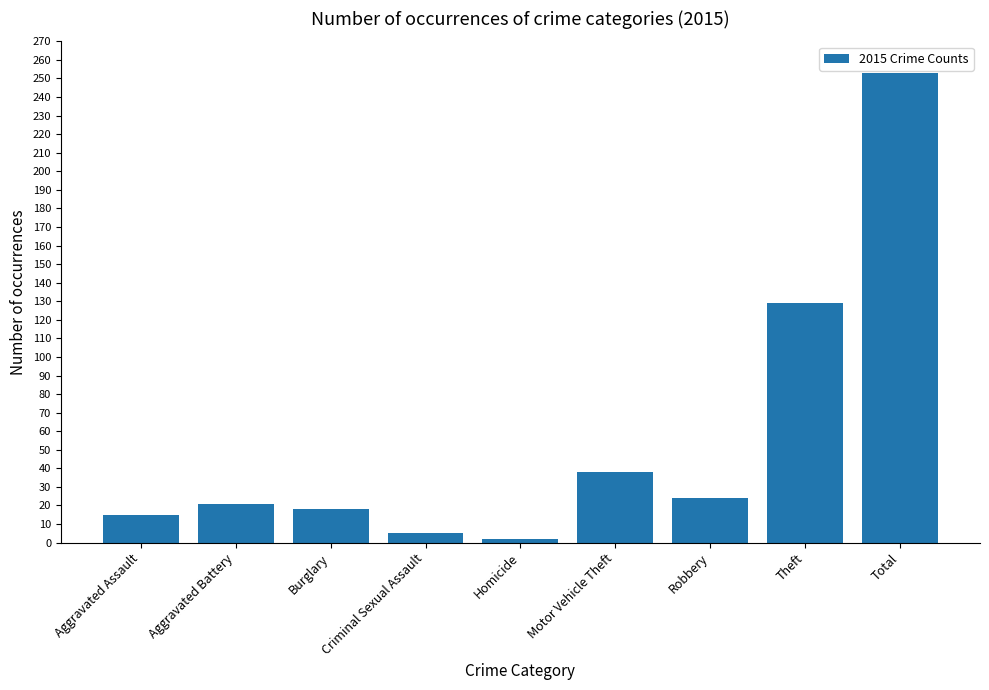

The chart shows a value of 15 at Aggravated Assault. True or false?

True